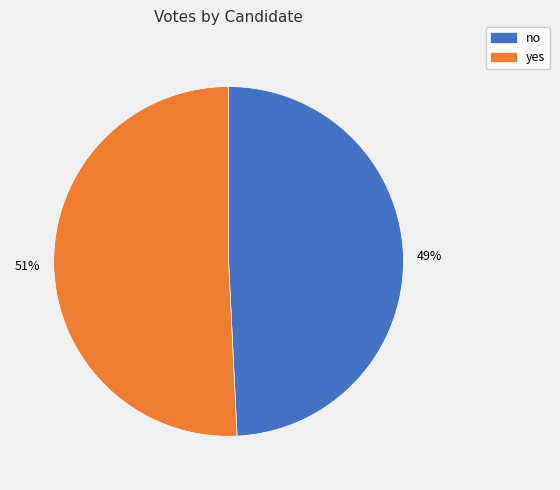

Rank the categories by value from highest to lowest.

yes, no